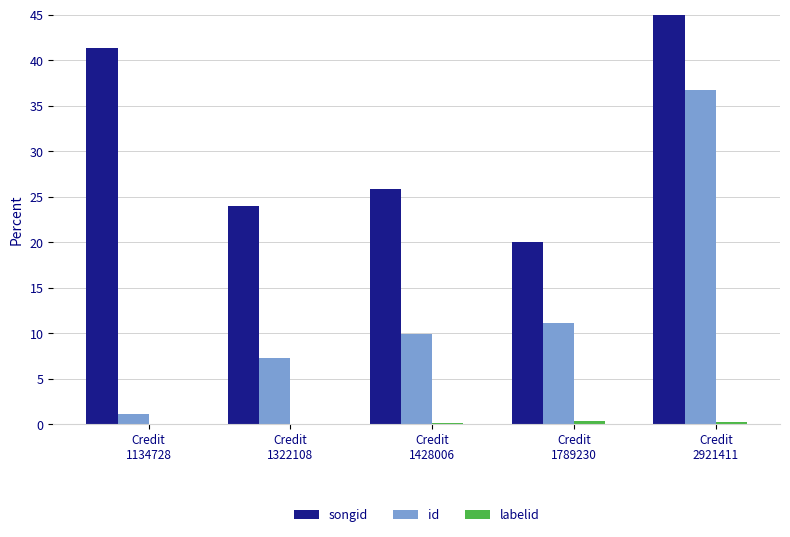

Which series has the largest total across all categories?

songid